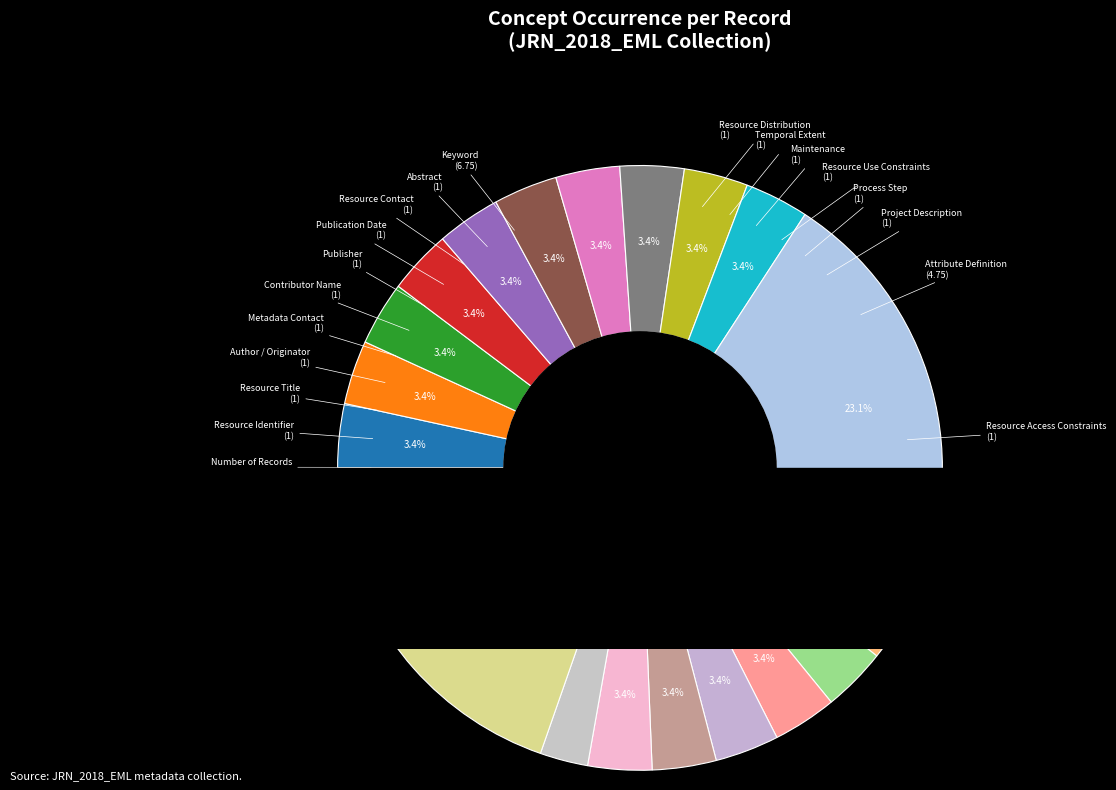

To the nearest percent, what is the difference between the largest and smallest slice percentages?

21%